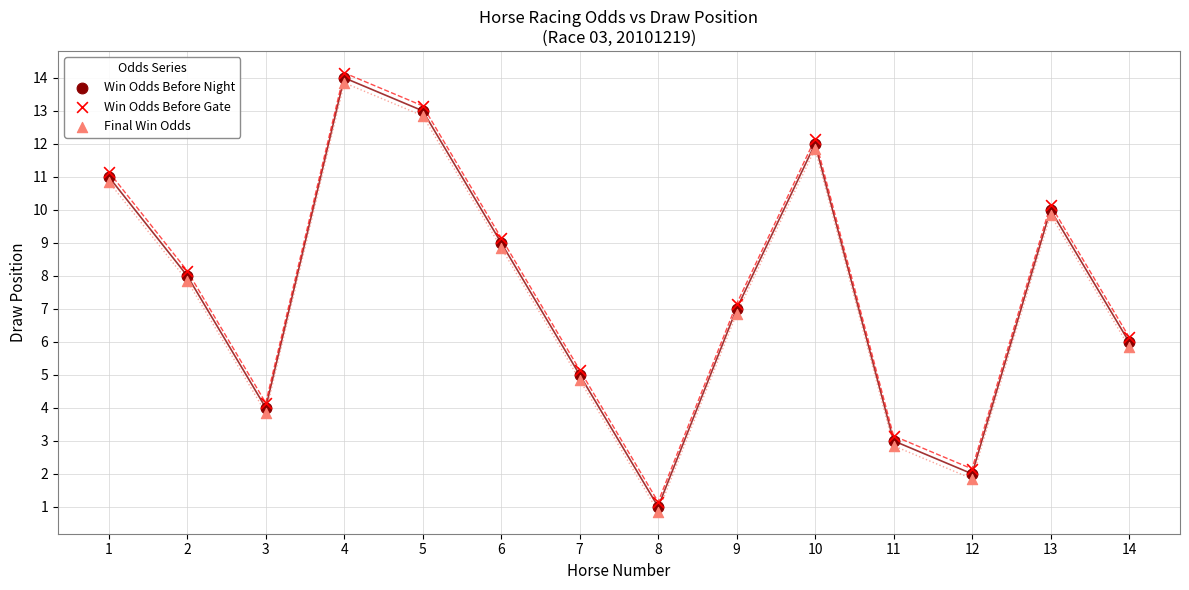

What is the X range (max minus min) for the scatter plot?

13.0